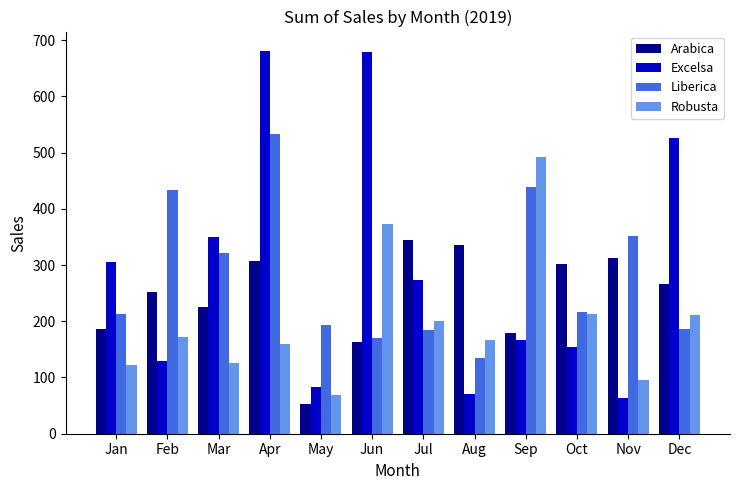

What are all the series names shown in the legend?

Arabica, Excelsa, Liberica, Robusta